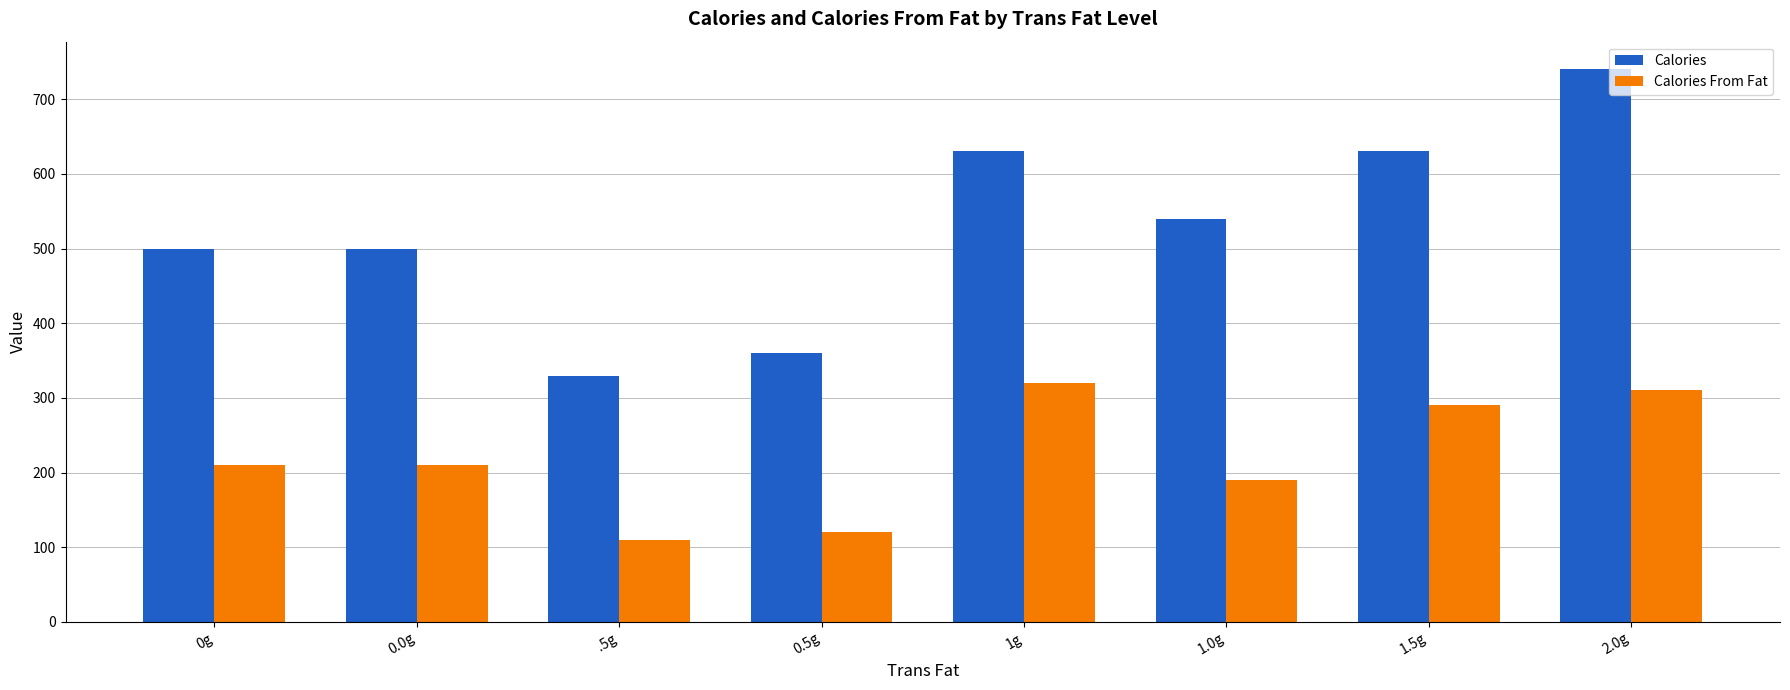

At which label is Calories closest to 535?

1.0g